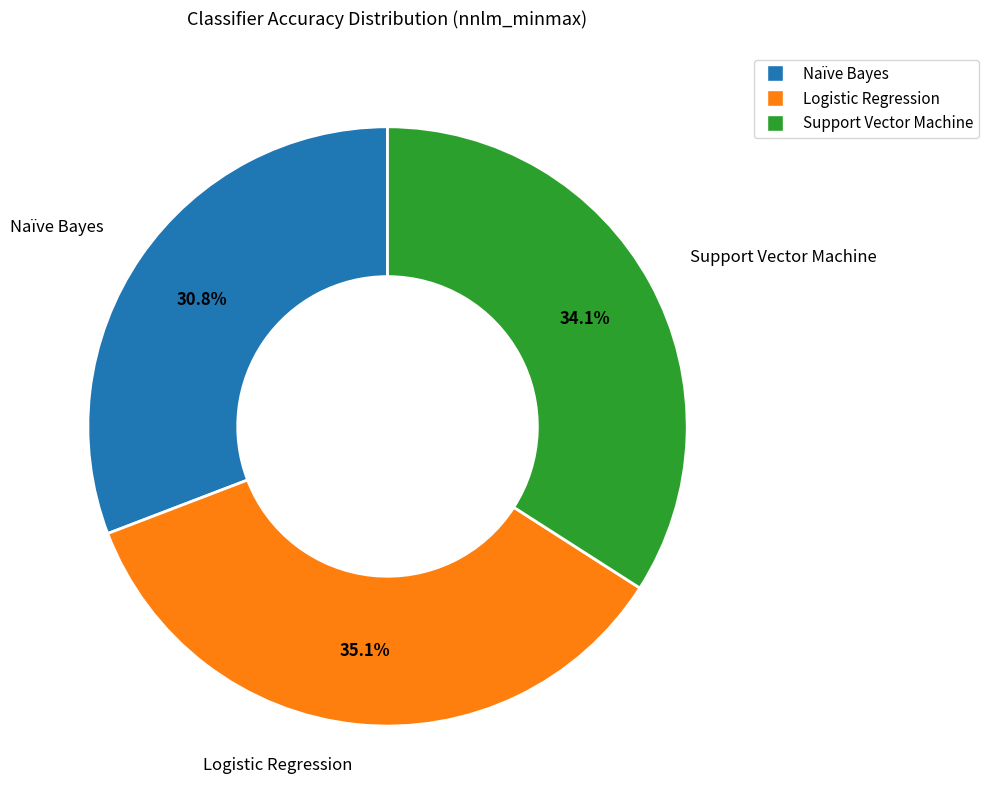

Which slice is the smallest?

Naïve Bayes